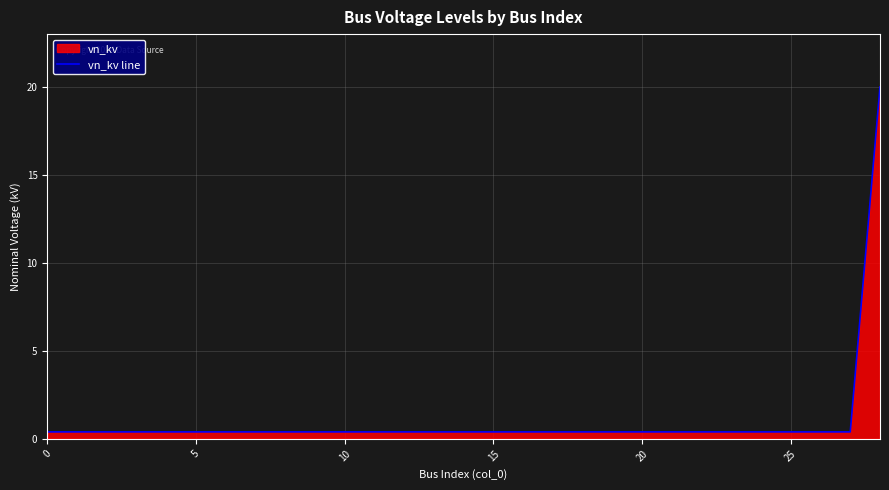

True or false: the data has more than 0 interior local peaks.

False